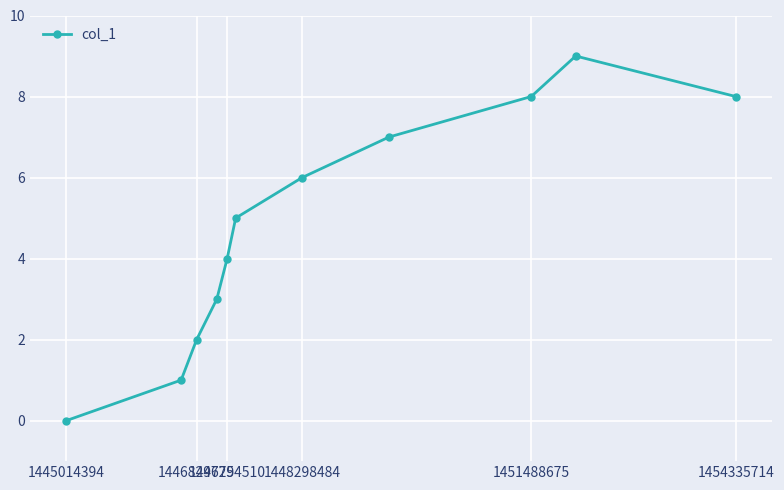

Reading left to right, list all the values displayed in this chart.

0	1	2	3	4	5	6	7	8	9	8